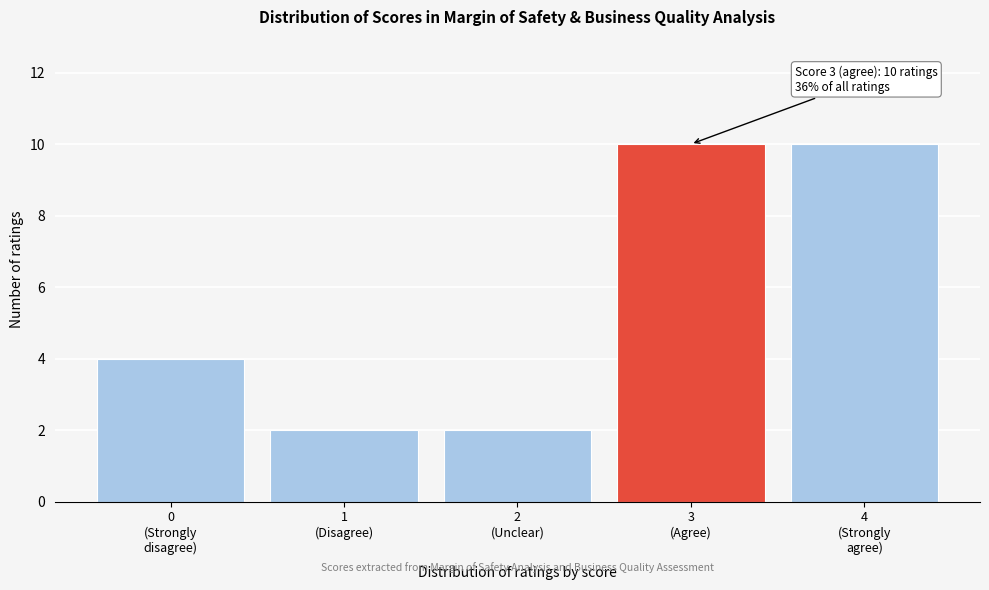

Reading left to right, what are all the values shown in this chart?

4	2	2	10	10